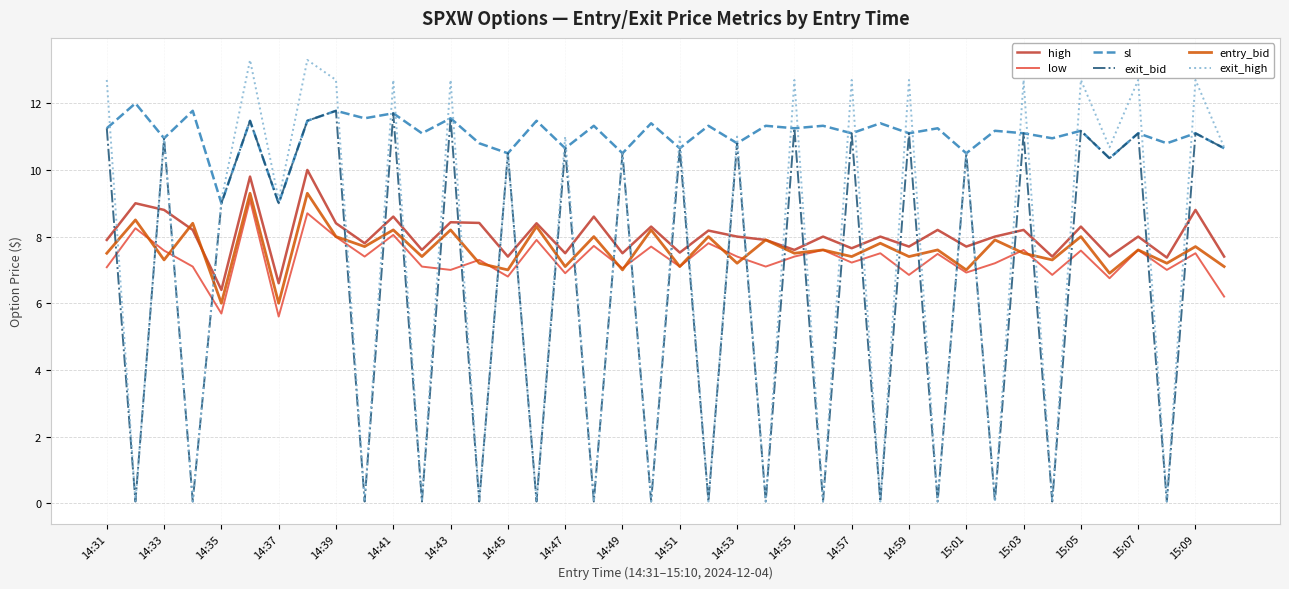

What is the minimum value for entry_bid?

6.0